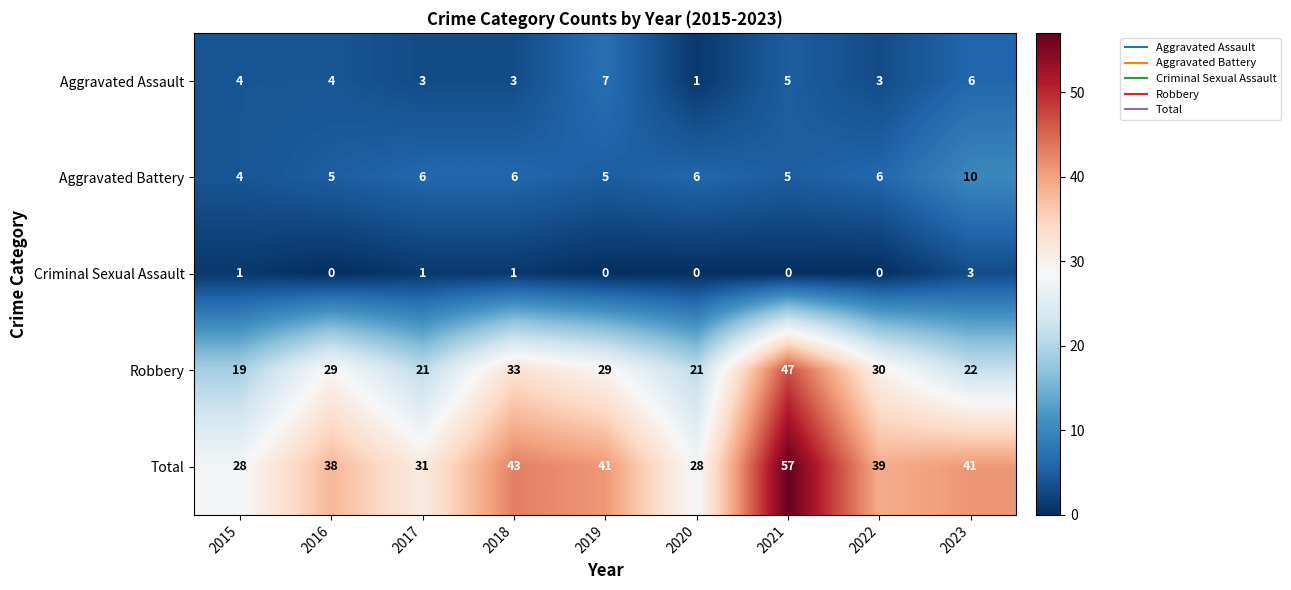

What is the difference between the maximum and second lowest values in the Robbery series?

26